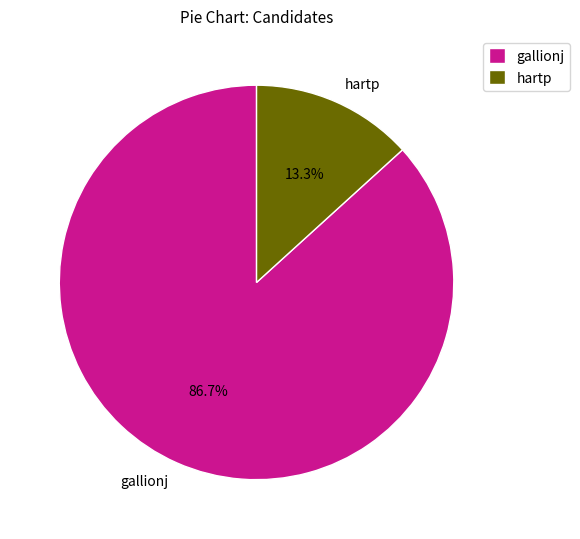

To the nearest percent, what is the average slice percentage?

50%